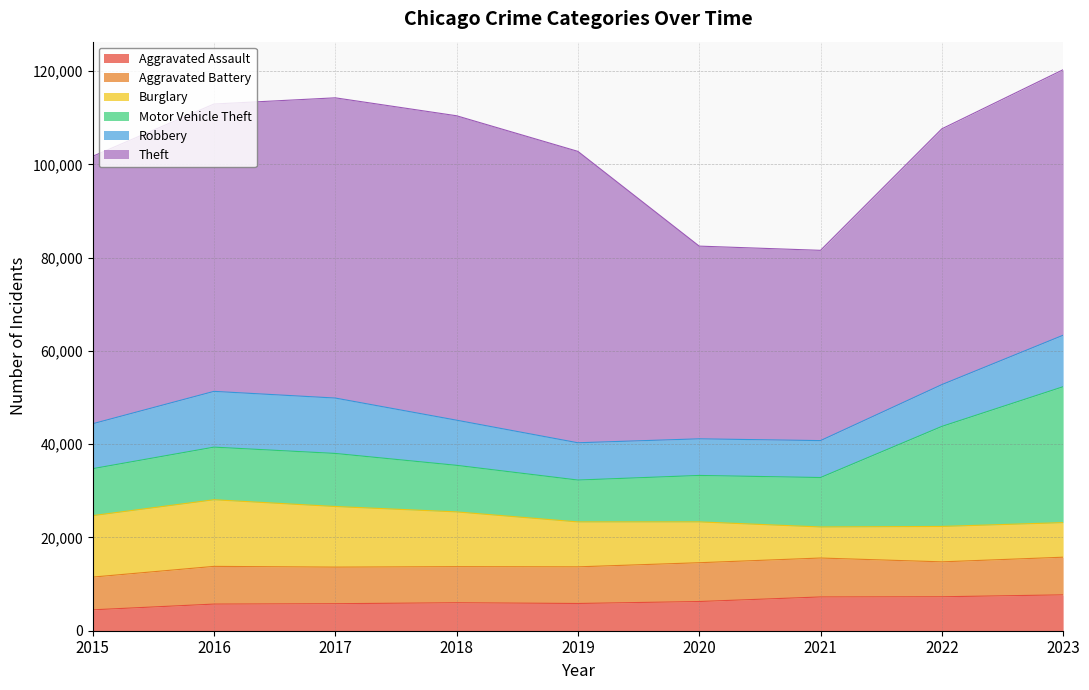

Reading left to right, transcribe all the data shown in this chart.

Aggravated Assault: 4480	5712	5793	6001	5841	6263	7242	7281	7693
Aggravated Battery: 7019	8086	7845	7735	7857	8319	8347	7489	8072
Burglary: 13184	14289	13001	11747	9638	8758	6662	7593	7417
Motor Vehicle Theft: 10068	11286	11380	9985	8977	9959	10603	21452	29148
Robbery: 9638	11960	11880	9681	7995	7855	7918	8965	11042
Theft: 57350	61622	64386	65288	62492	41327	40806	54853	56940